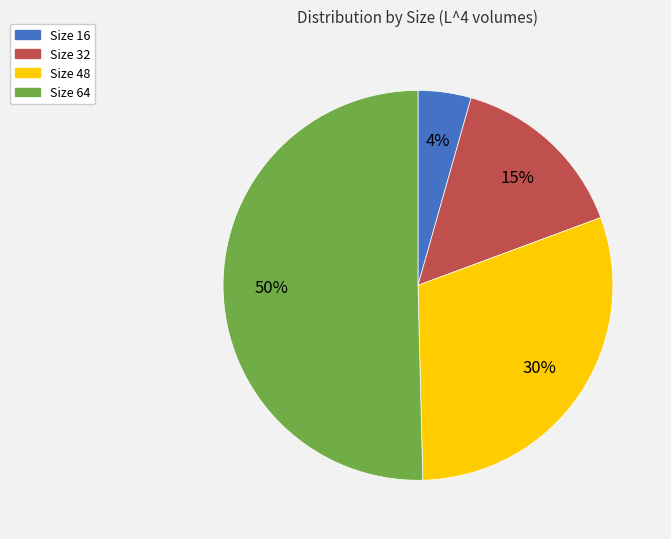

How many slices are in this pie chart?

4